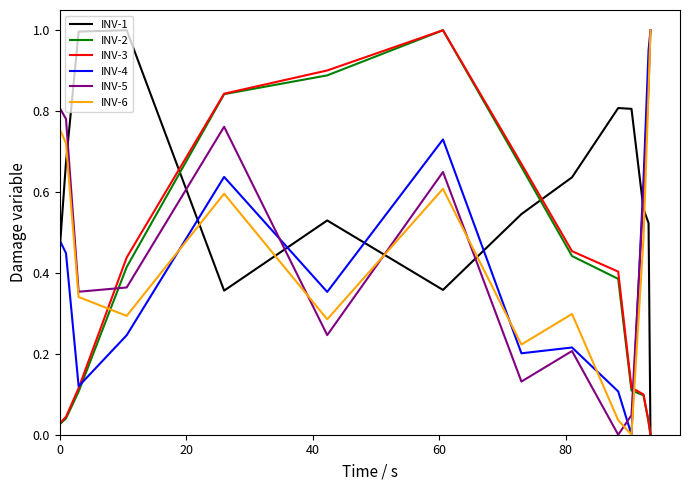

Is this an area chart (filled region under the line)?

No